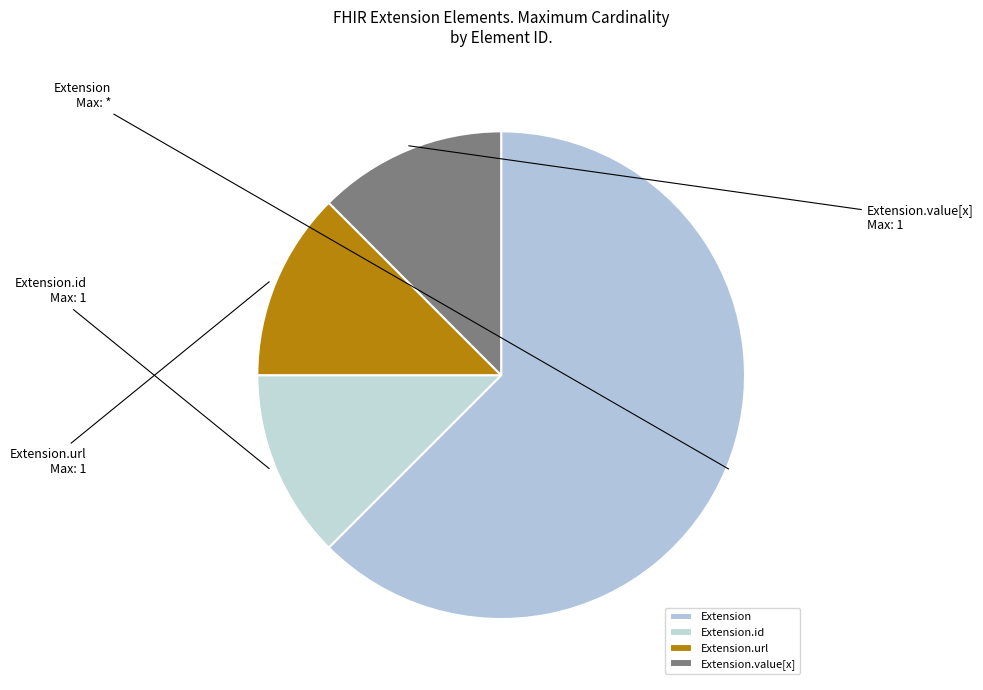

Is there any slice that represents more than half of the pie?

Yes